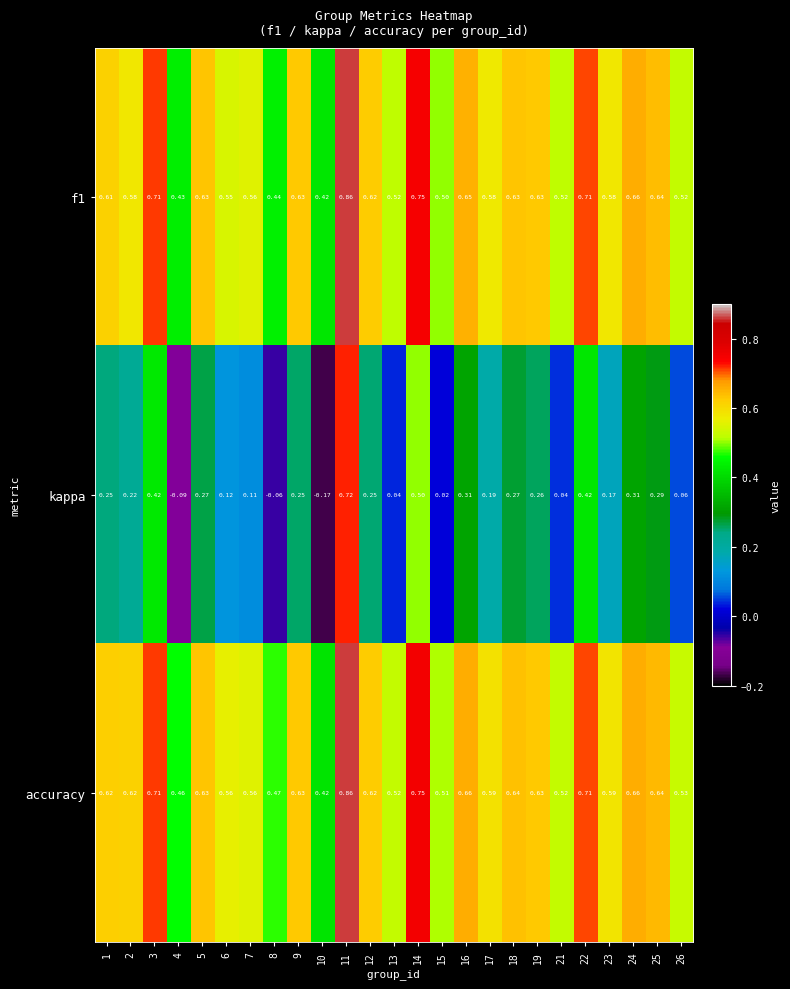

Which series has the largest total across all categories?

accuracy